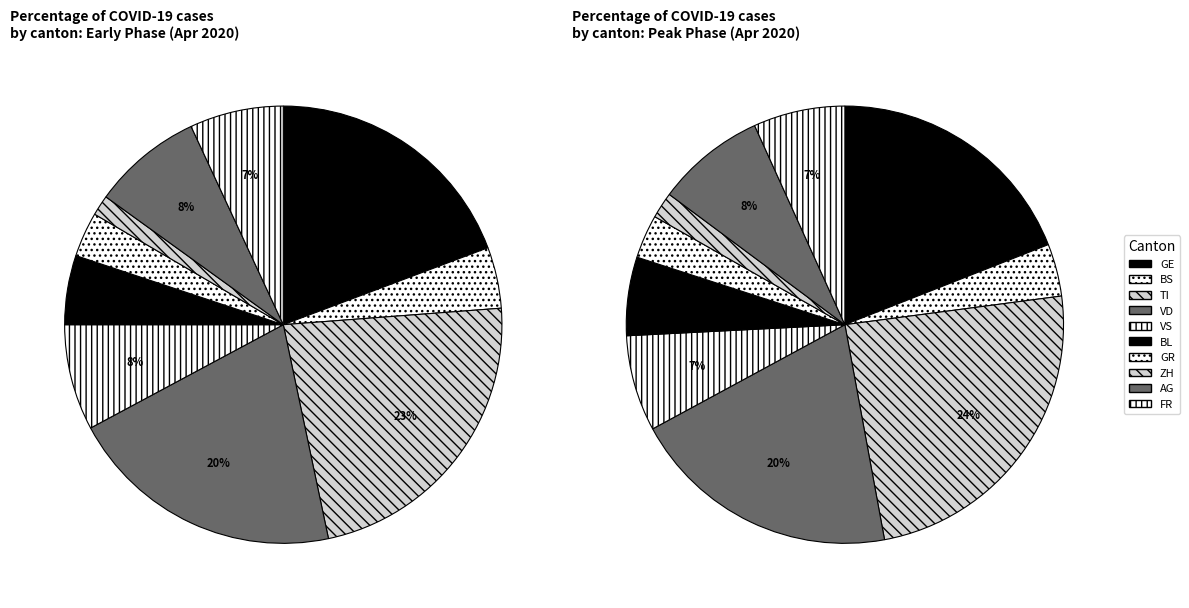

Rank the categories by value from highest to lowest.

TI, VD, GE, AG, VS, FR, BL, BS, GR, ZH